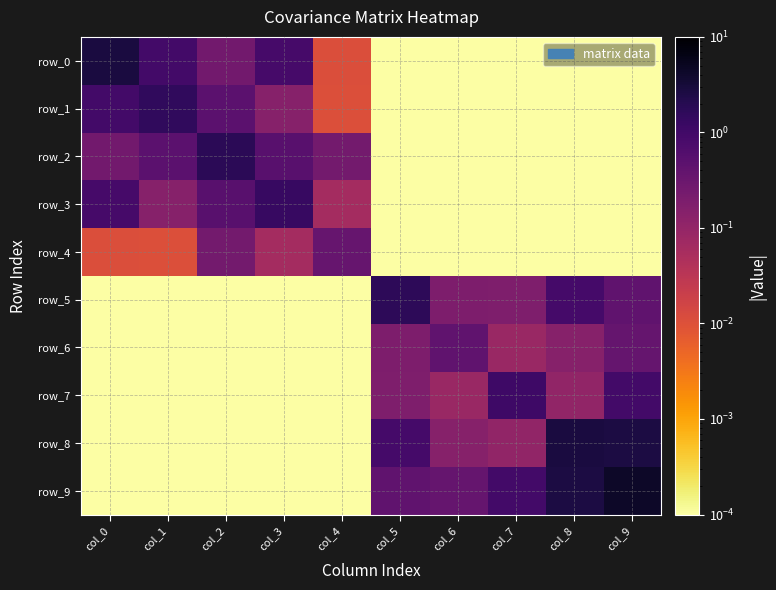

At which label does row_0 reach its minimum?

col_5